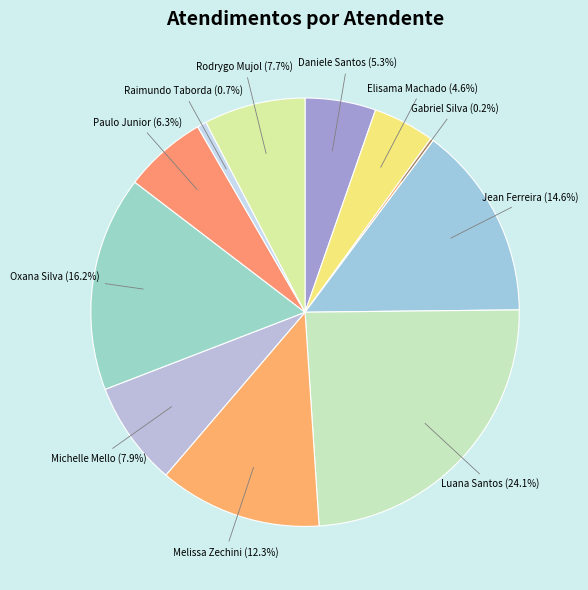

How many segments does this pie chart have?

11